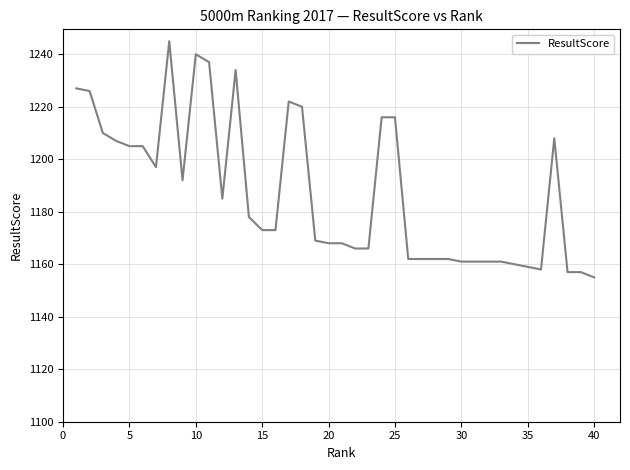

Reading left to right, list all the values displayed in this chart.

1227	1226	1210	1207	1205	1205	1197	1245	1192	1240	1237	1185	1234	1178	1173	1173	1222	1220	1169	1168	1168	1166	1166	1216	1216	1162	1162	1162	1162	1161	1161	1161	1161	1160	1159	1158	1208	1157	1157	1155